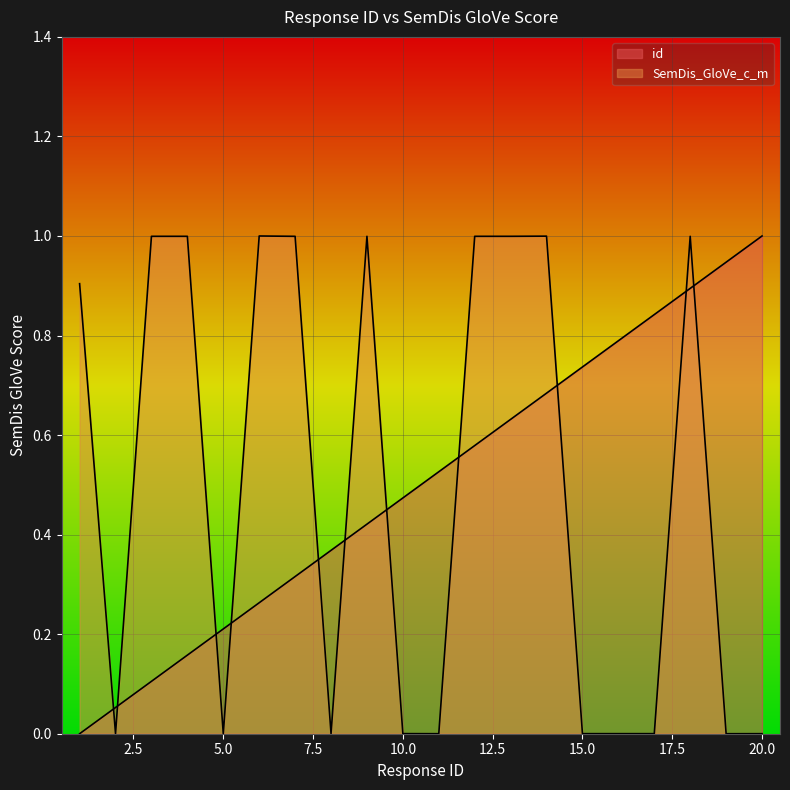

True or false: SemDis_GloVe_c_m has more than 2 points higher than both neighbors.

True